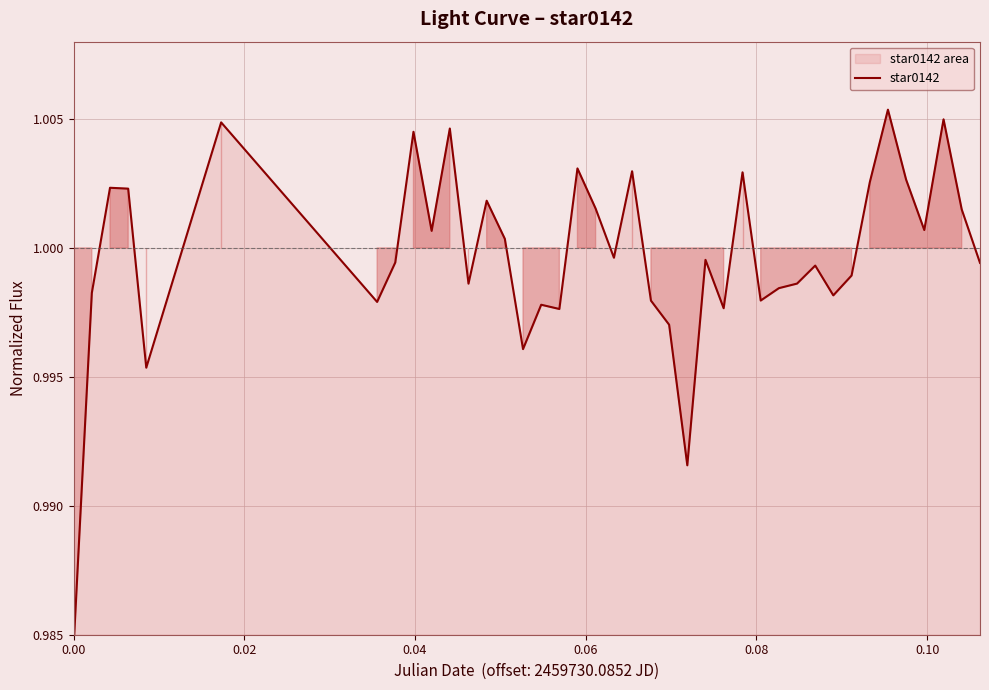

How many lines are shown in the chart?

1